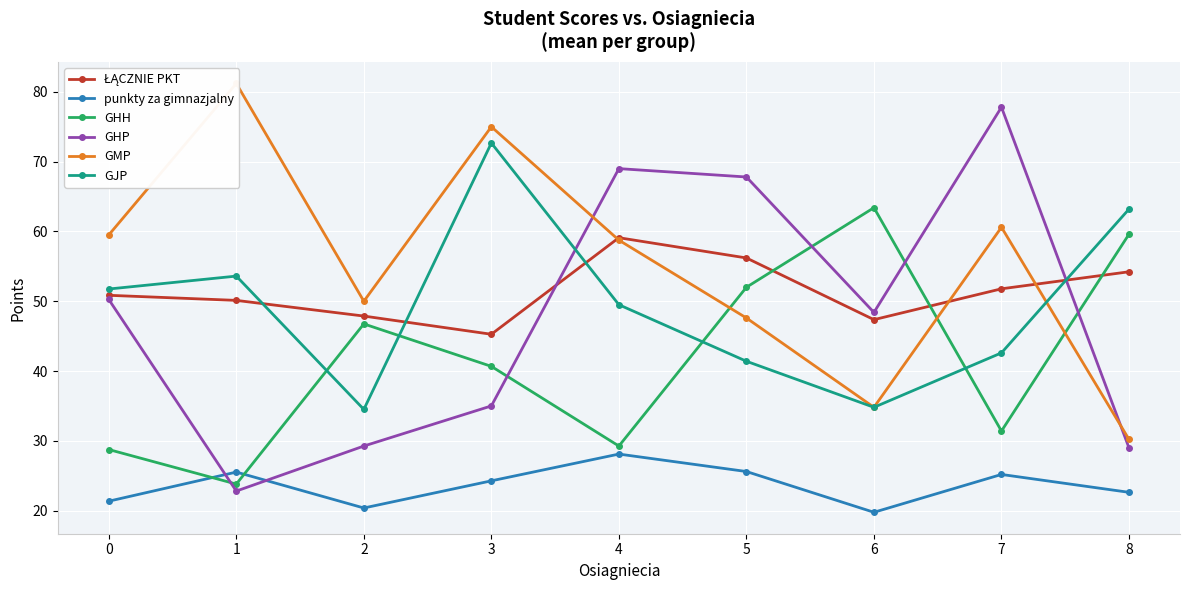

What are all the series names shown in the legend?

ŁĄCZNIE PKT, punkty za gimnazjalny, GHH, GHP, GMP, GJP